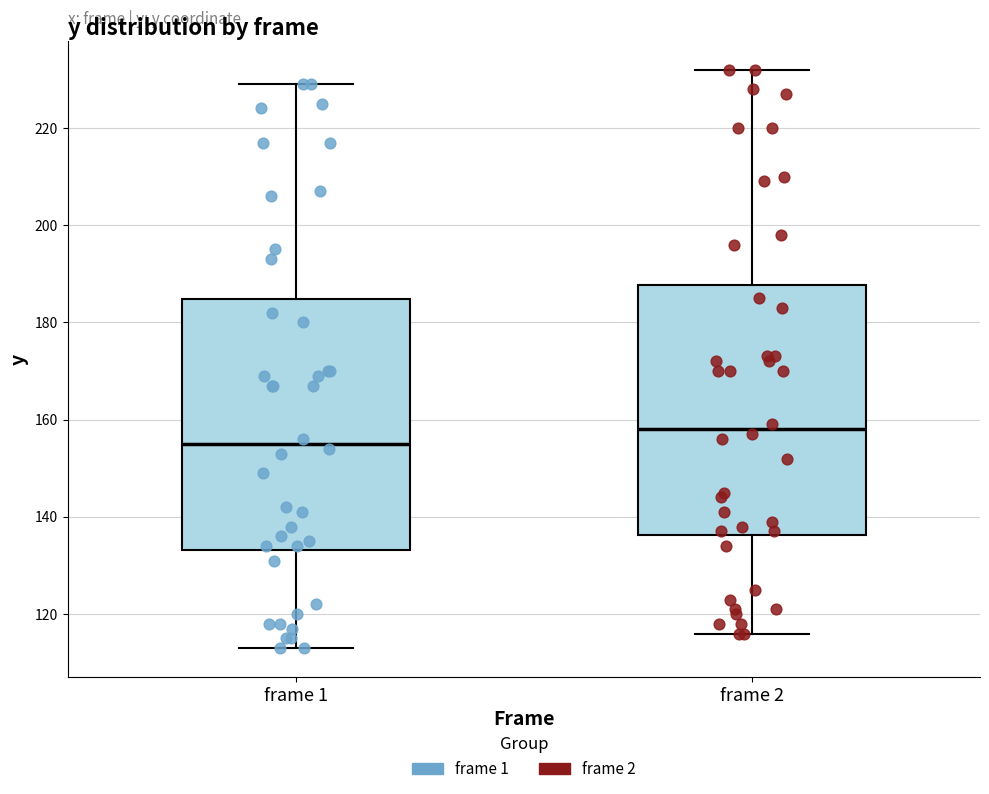

Reading left to right, read every box against the y-axis: the position of its median line, the range the box covers, and the ends of its whiskers. The values are not printed on the chart, so give them approximately, as read against the axis.

frame 1: median 156, box 134 to 184, whiskers 114 to 230
frame 2: median 158, box 136 to 188, whiskers 116 to 232